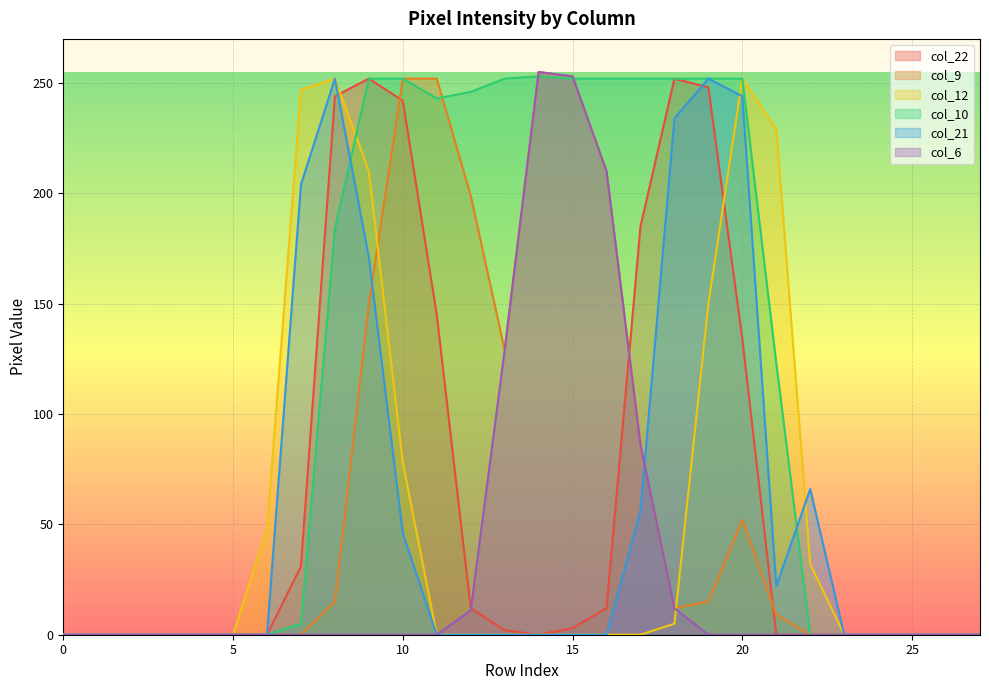

At how many categories does at least one series exceed 235?

14